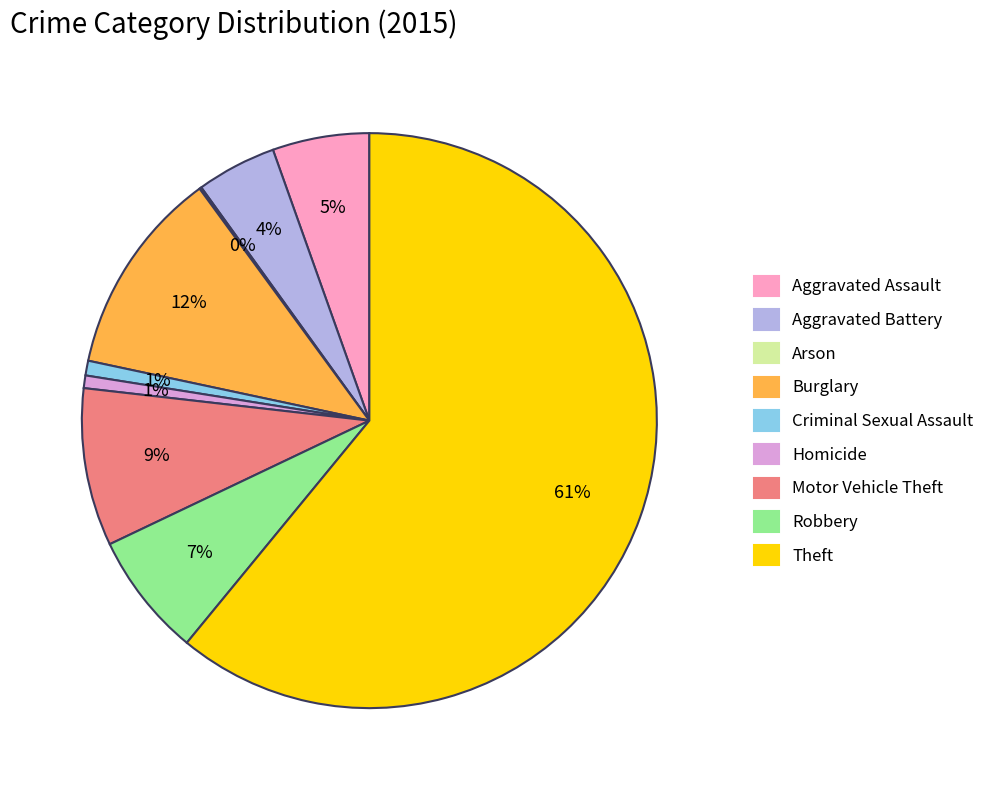

Which has a higher value, Criminal Sexual Assault or Burglary?

Burglary